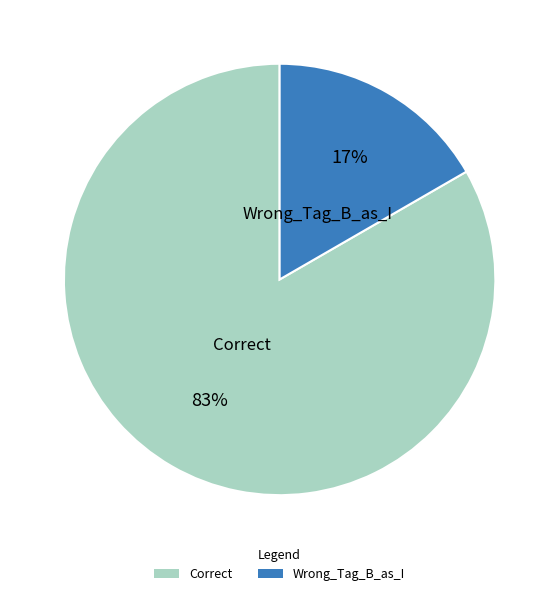

What is the largest slice in the pie chart?

Correct